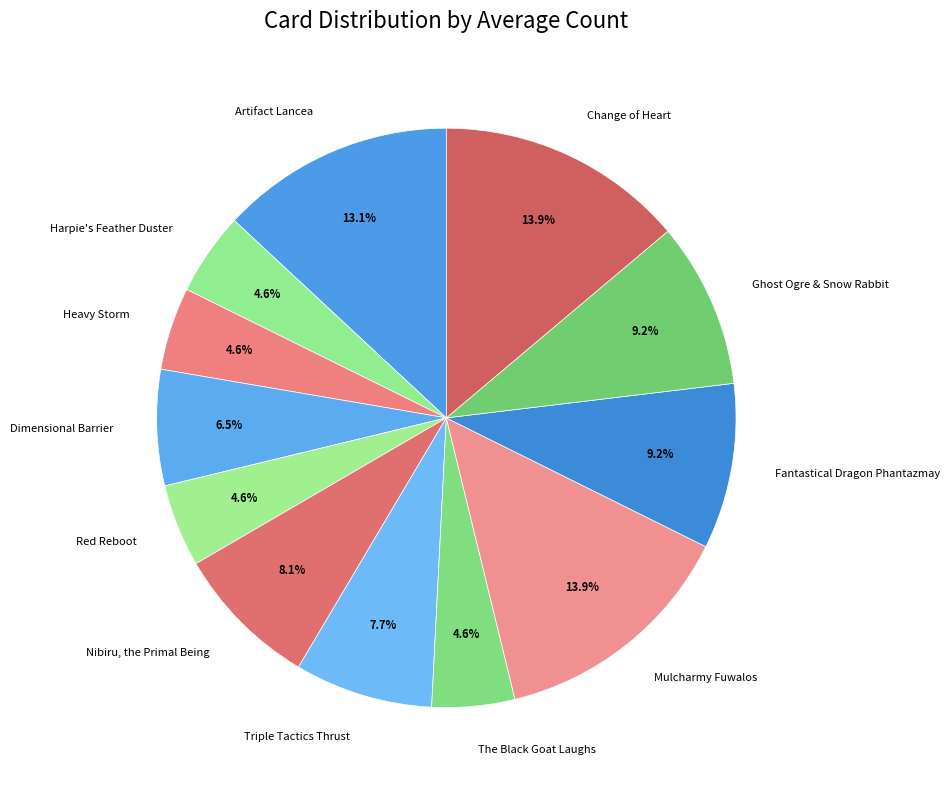

What percentage is NOT represented by Triple Tactics Thrust?

92.3%